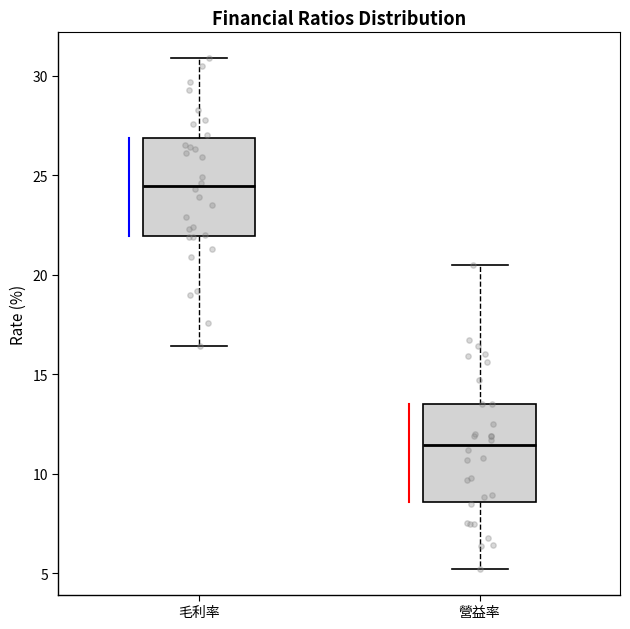

Where does the upper whisker of the box for 毛利率 end on the y-axis? The values are not printed on the chart, so give them approximately, as read against the axis.

31.0